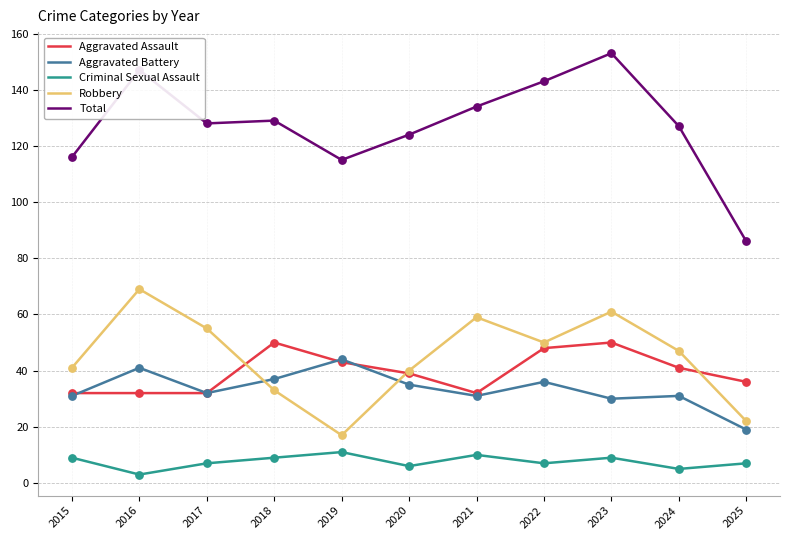

What are all the series names shown in the legend?

Aggravated Assault, Aggravated Battery, Criminal Sexual Assault, Robbery, Total